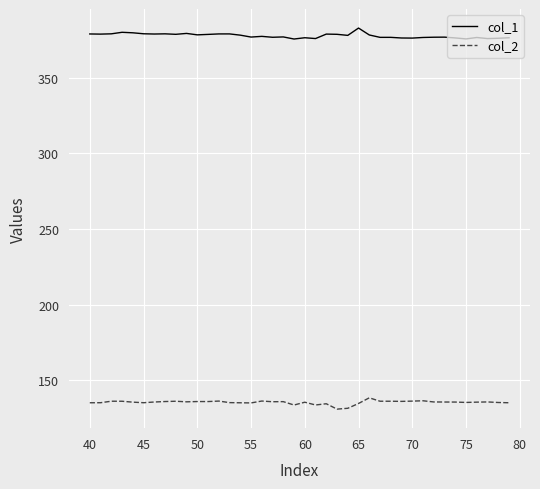

Rank the series by their average value, from lowest to highest.

col_2, col_1